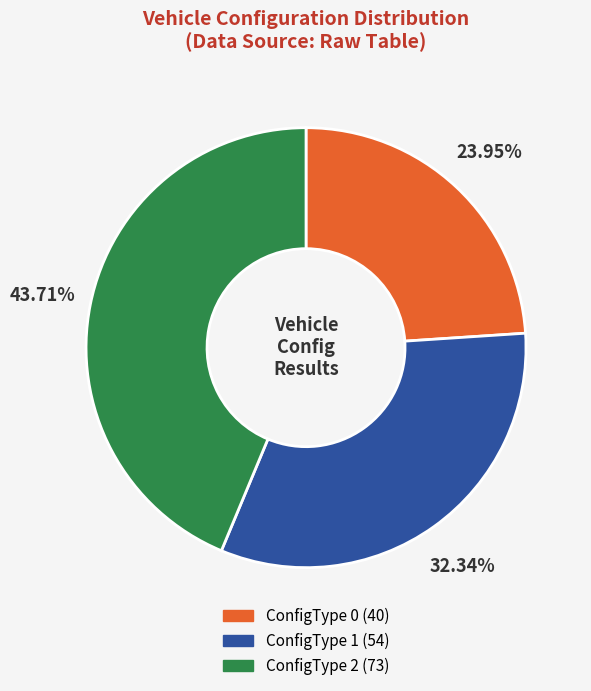

To the nearest percent, what portion does ConfigType 0 represent?

24%